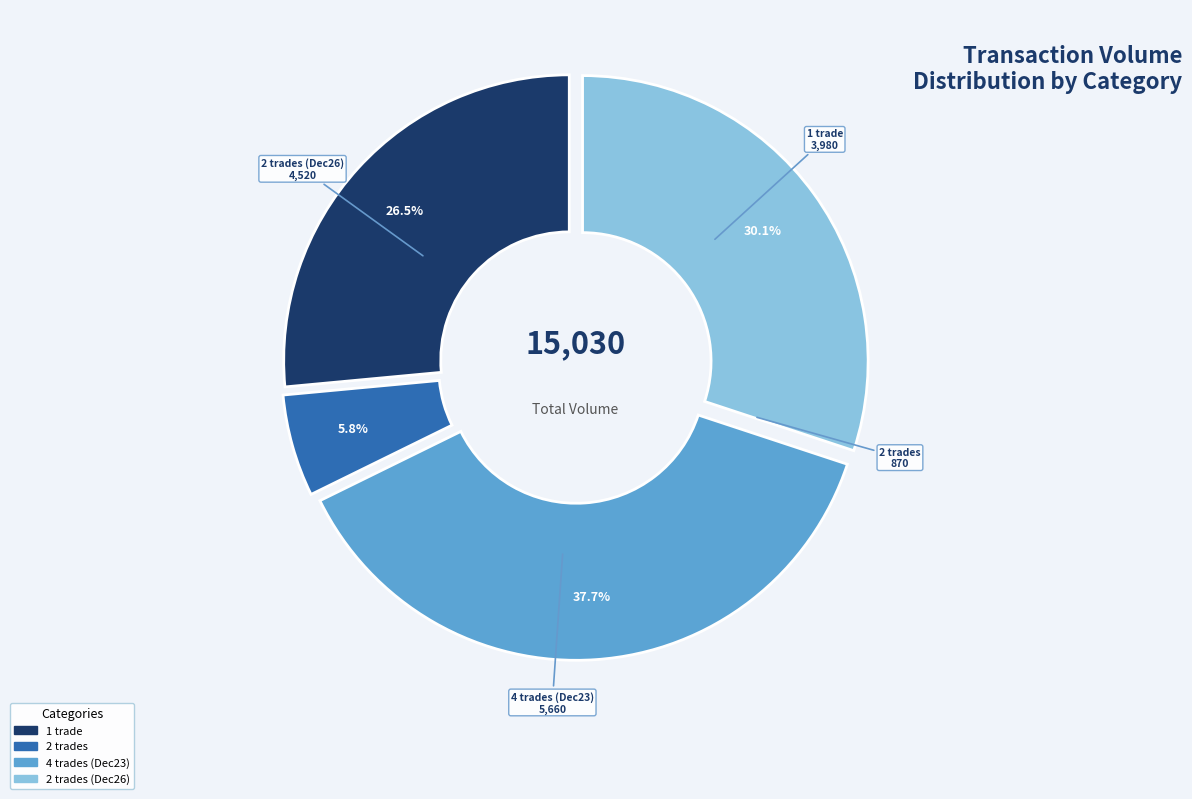

Does 0 represent more than half of the total?

No